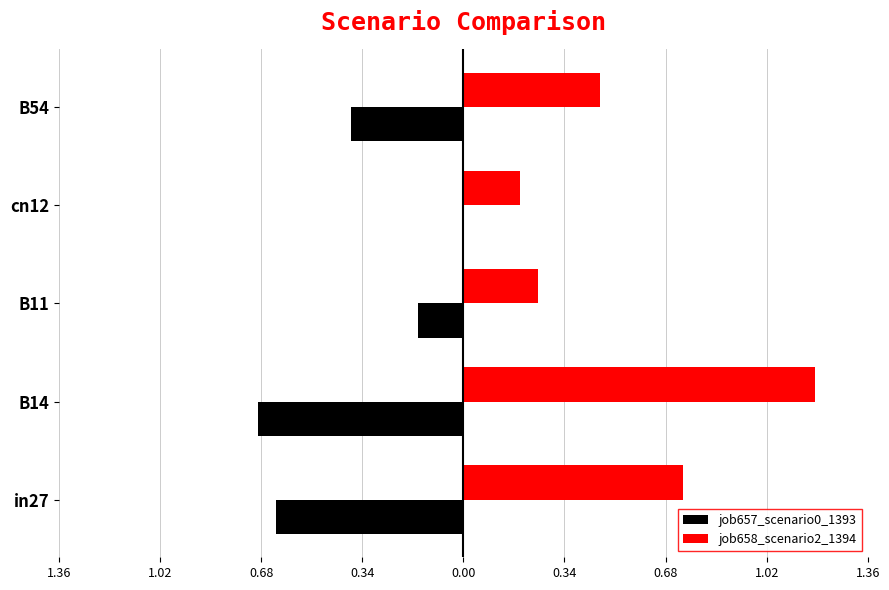

What are all the series names shown in the legend?

job657_scenario0_1393, job658_scenario2_1394